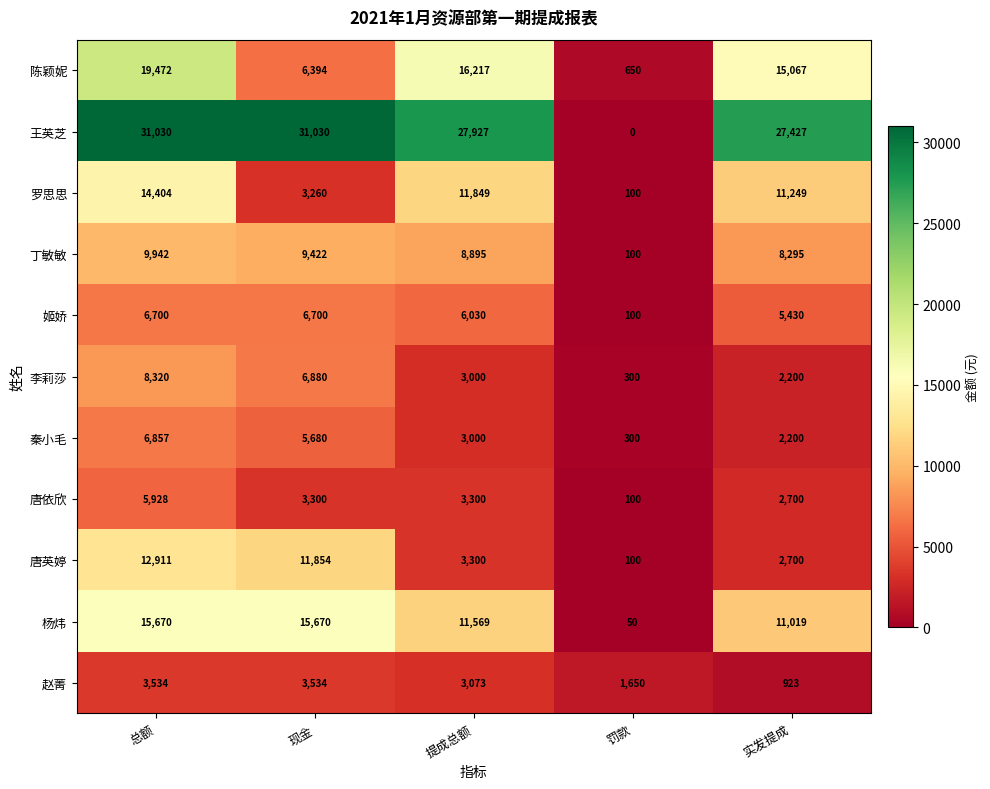

Between 总额 and 提成总额, which series saw the biggest shift?

唐英婷